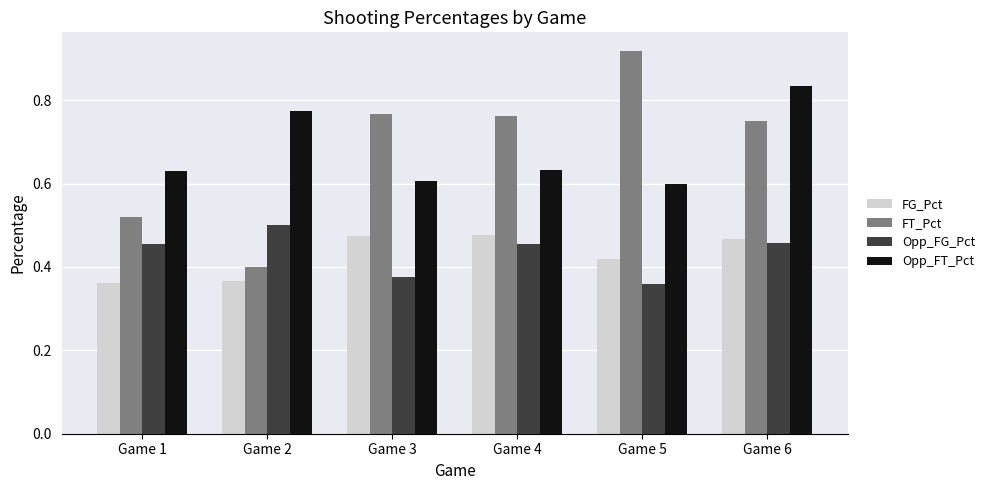

Where is FT_Pct nearest to the value 0?

Game 2